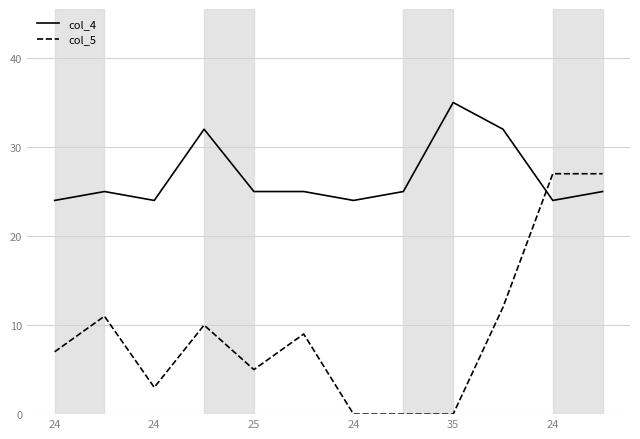

Which series has the largest range (max minus min)?

col_5